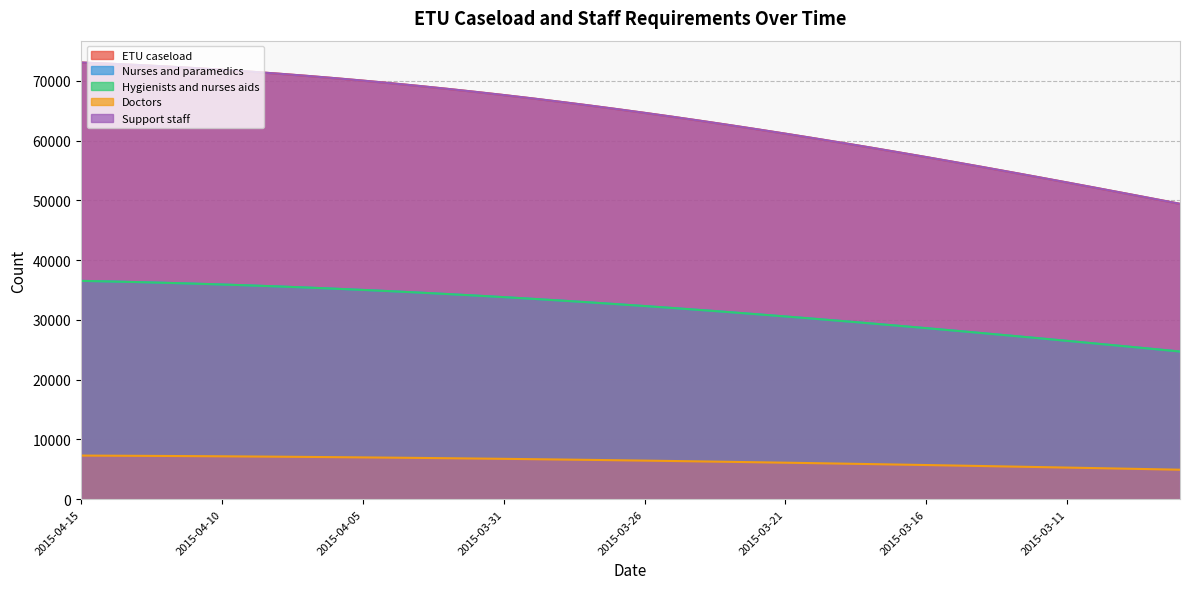

What is the difference between the maximum and second lowest values in the Support staff series?

22742